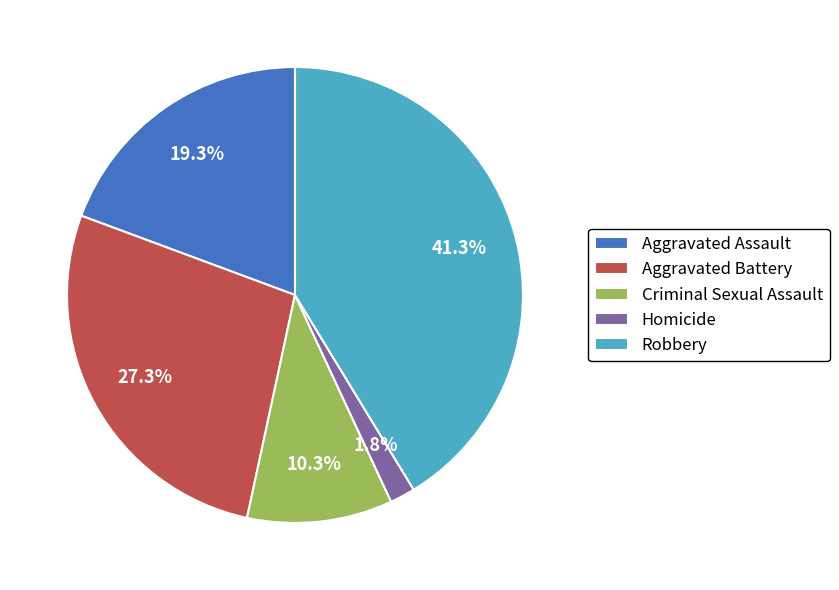

How many slices are in this pie chart?

5